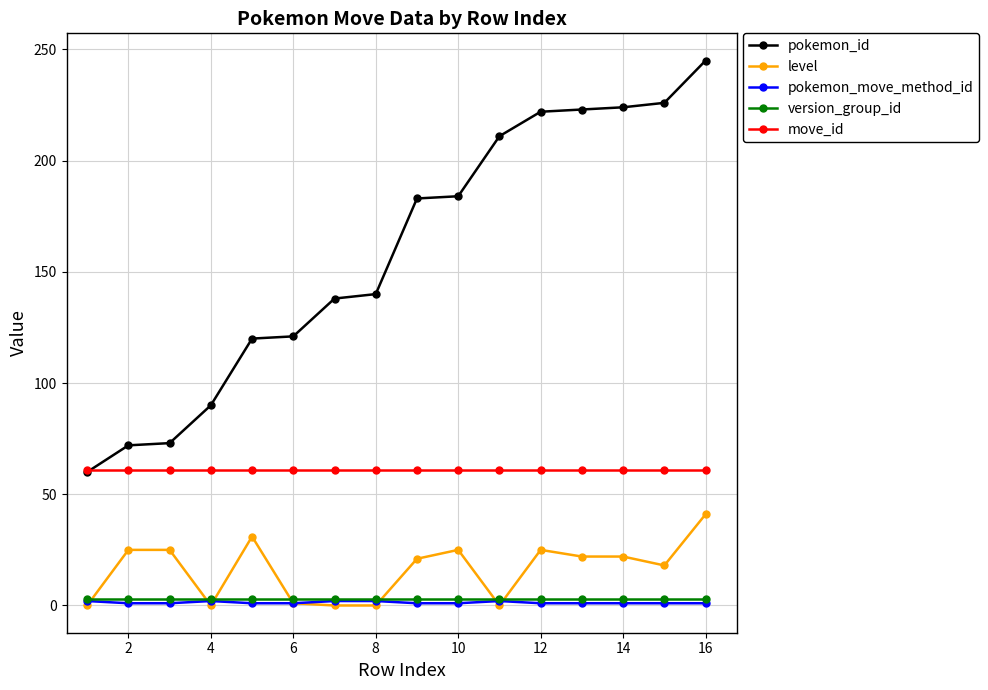

True or false: version_group_id and move_id cross at least once.

False